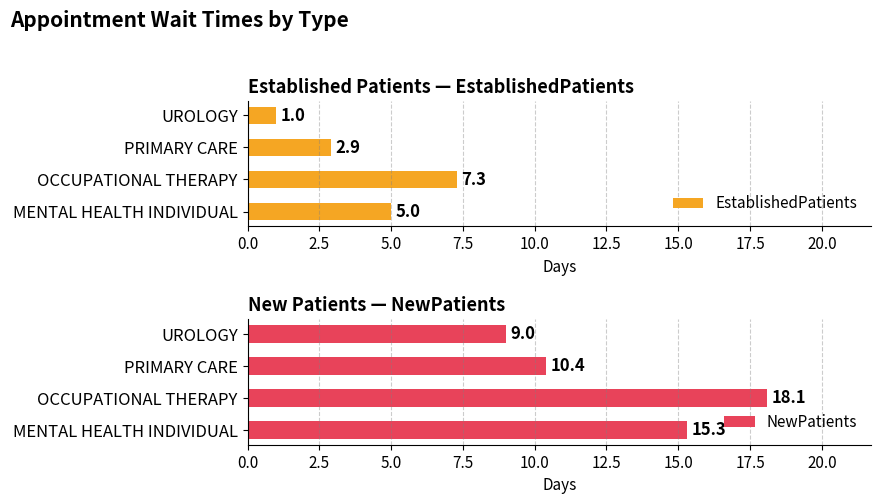

Which category has the lowest value in the EstablishedPatients series?

UROLOGY